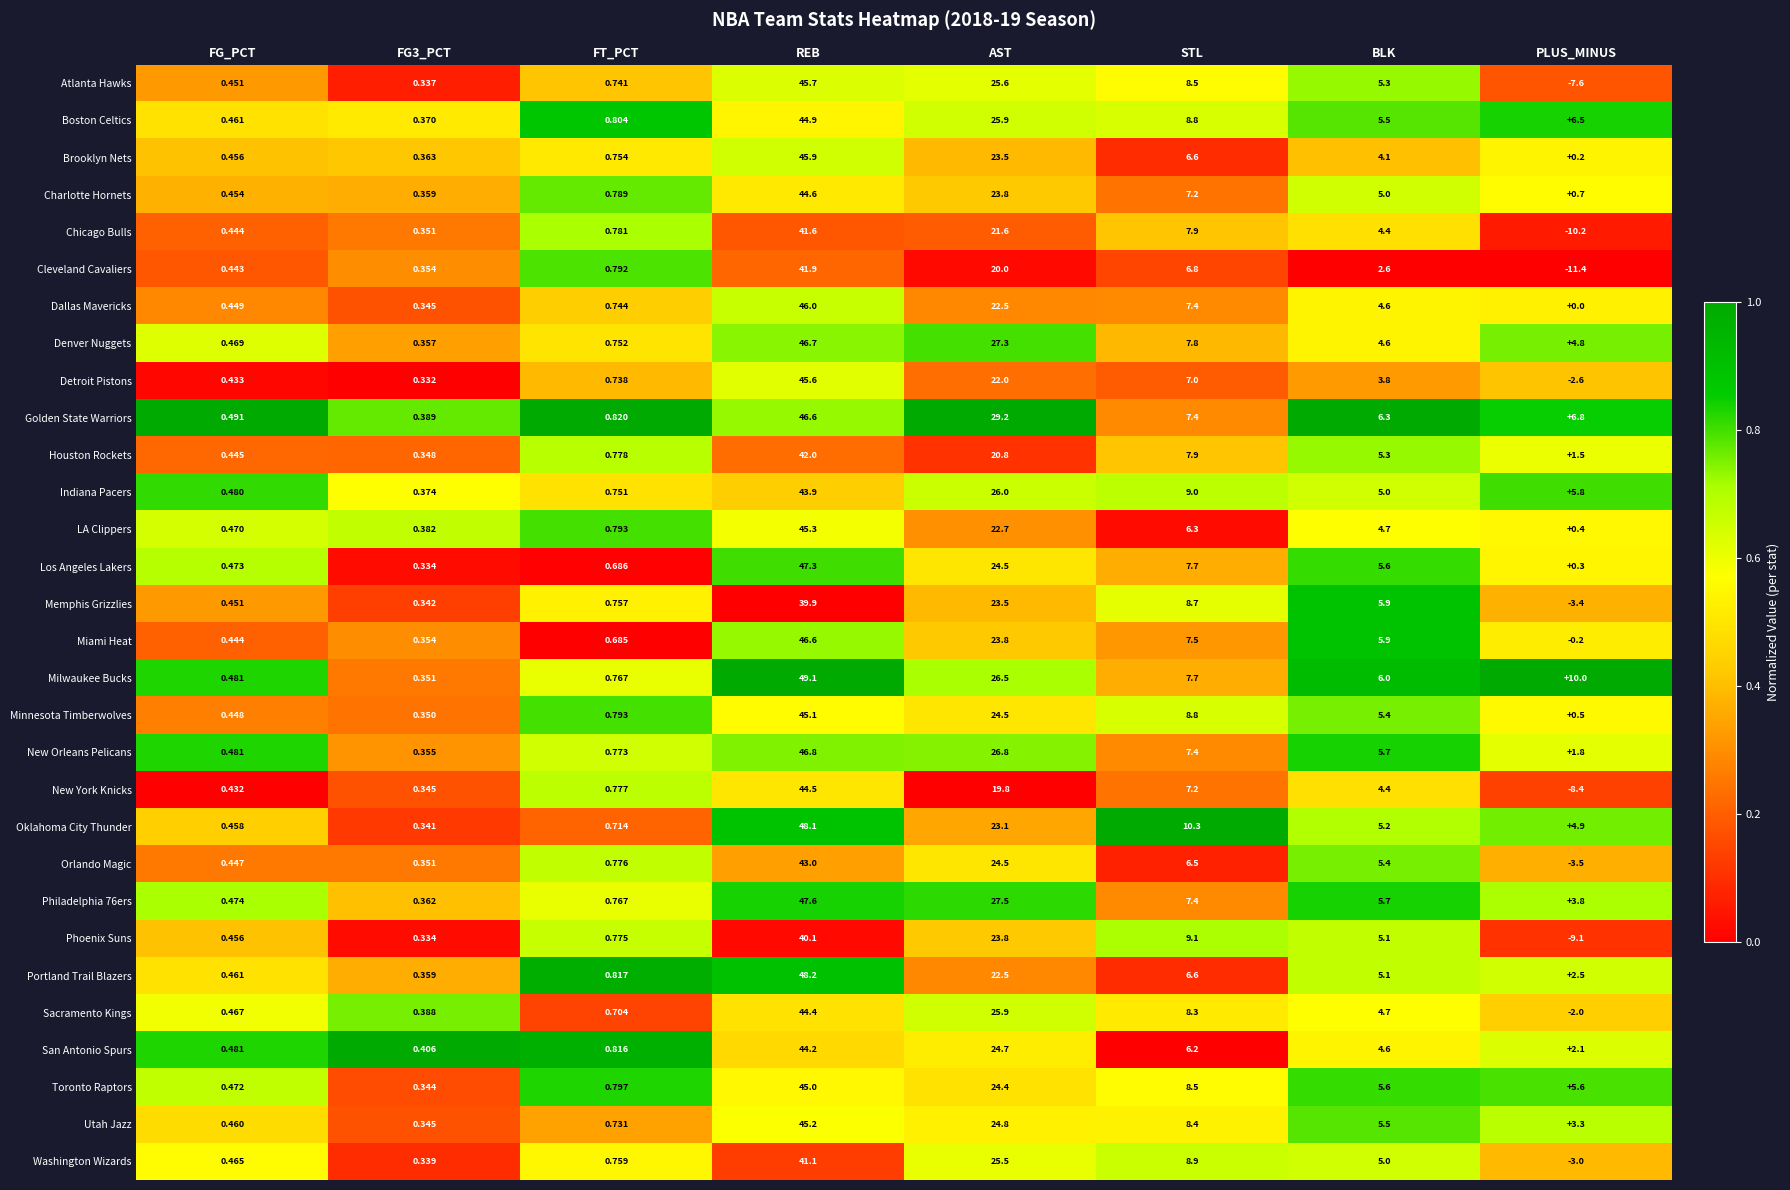

What is the total value across all series at STL?

233.8